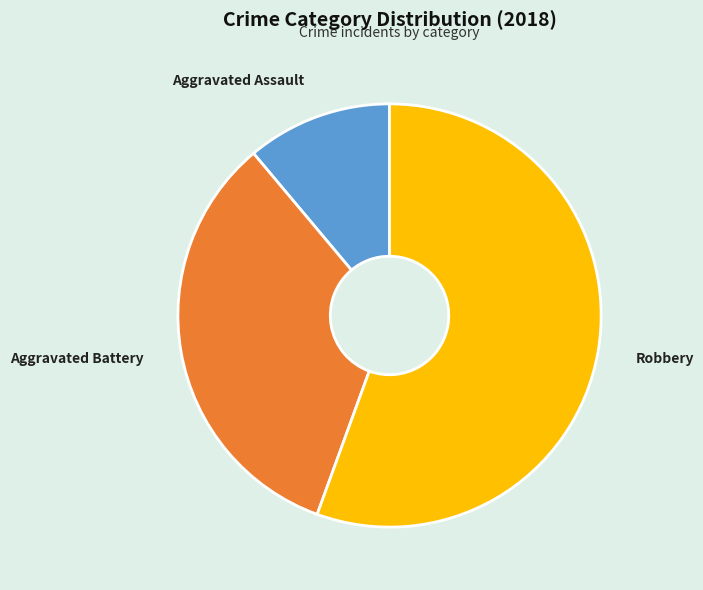

True or false: Robbery accounts for 66% of the total.

False